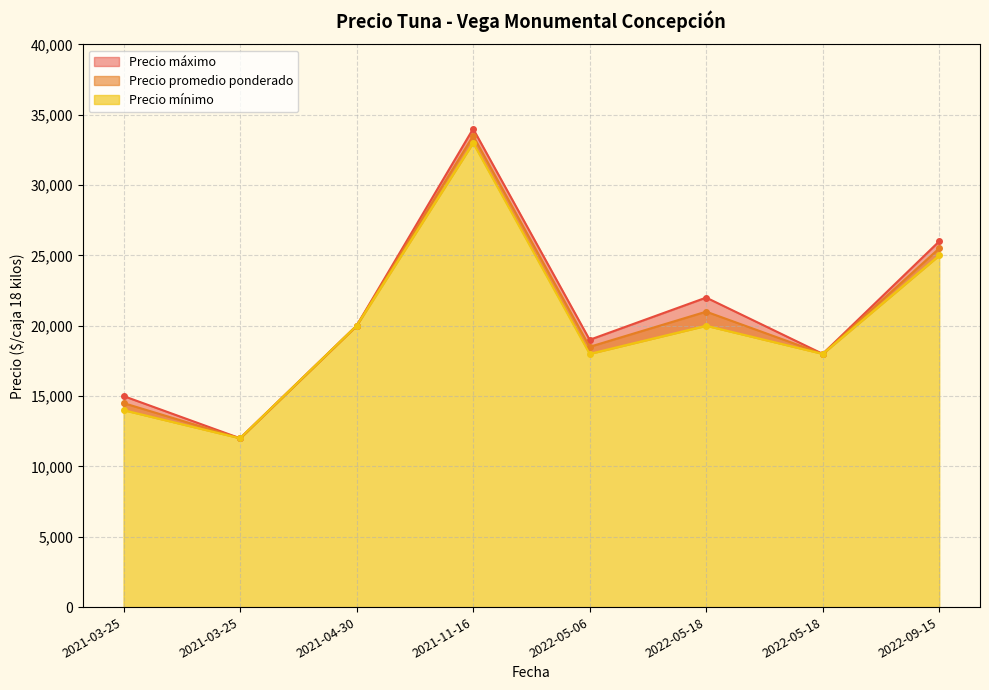

What is the sum of all Precio promedio ponderado values?

163000